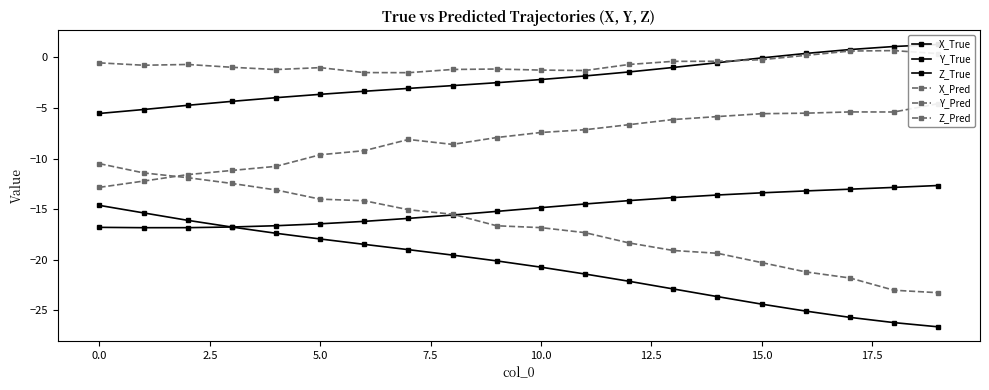

How many lines are shown in the chart?

6